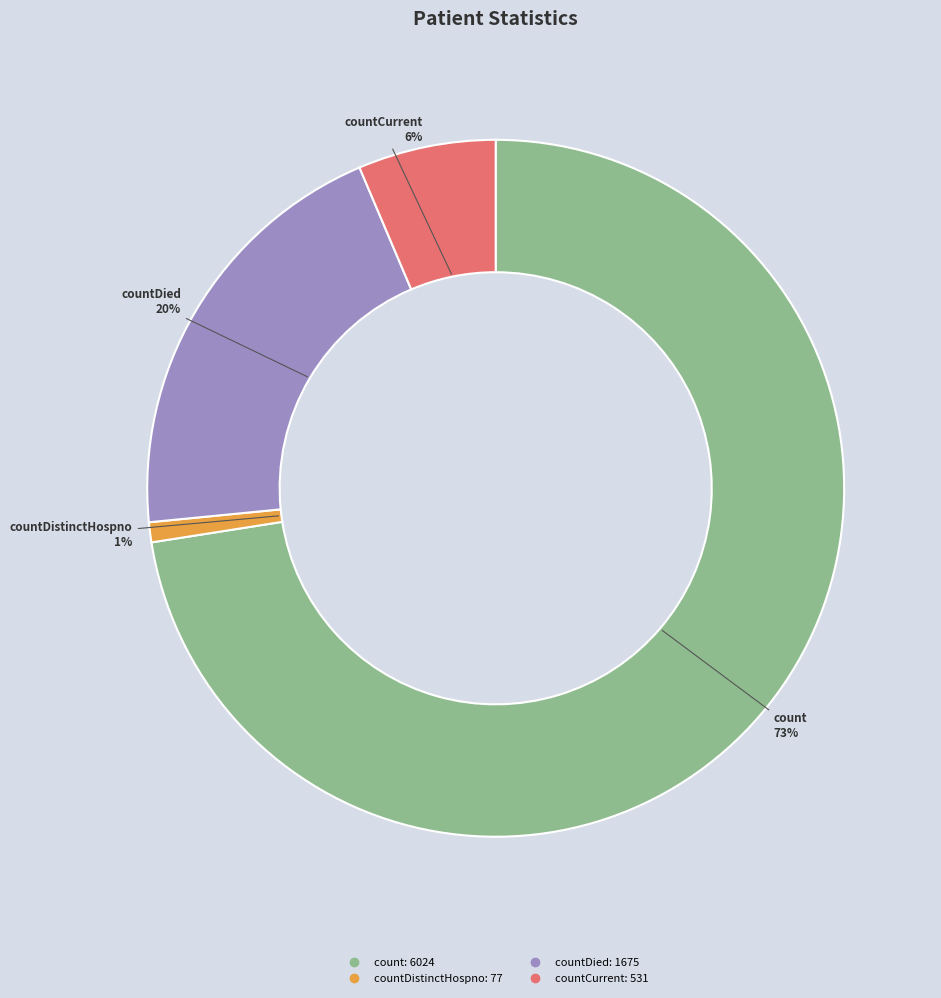

To the nearest percent, what is the difference between the largest and smallest slice percentages?

72%